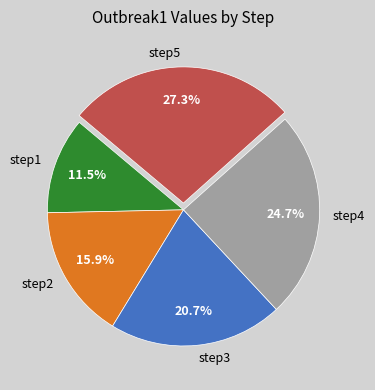

To the nearest percent, what is the difference between the step2 and step3 slice percentages?

5%